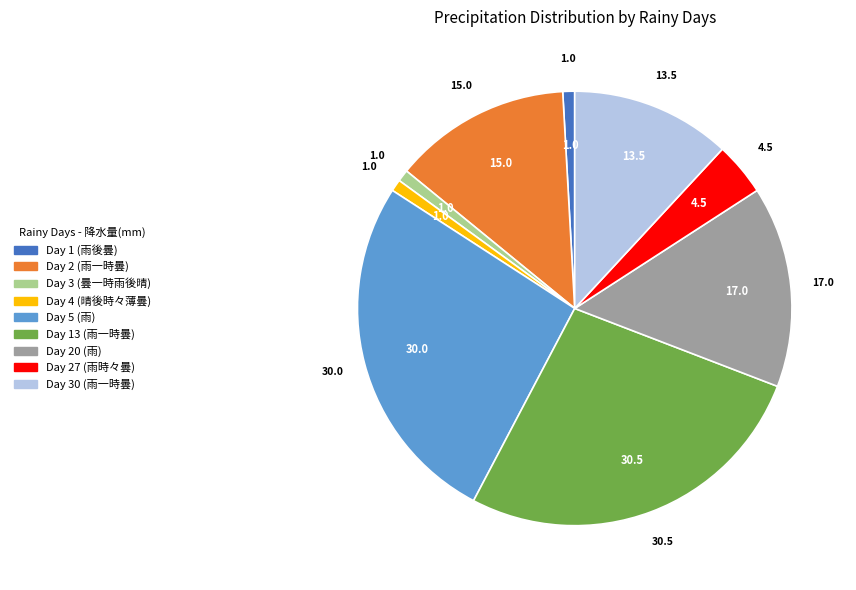

Does any single category account for the majority?

No